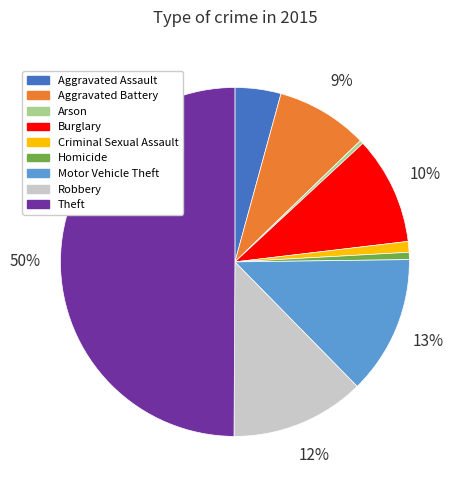

To the nearest percent, what portion does Homicide represent?

1%